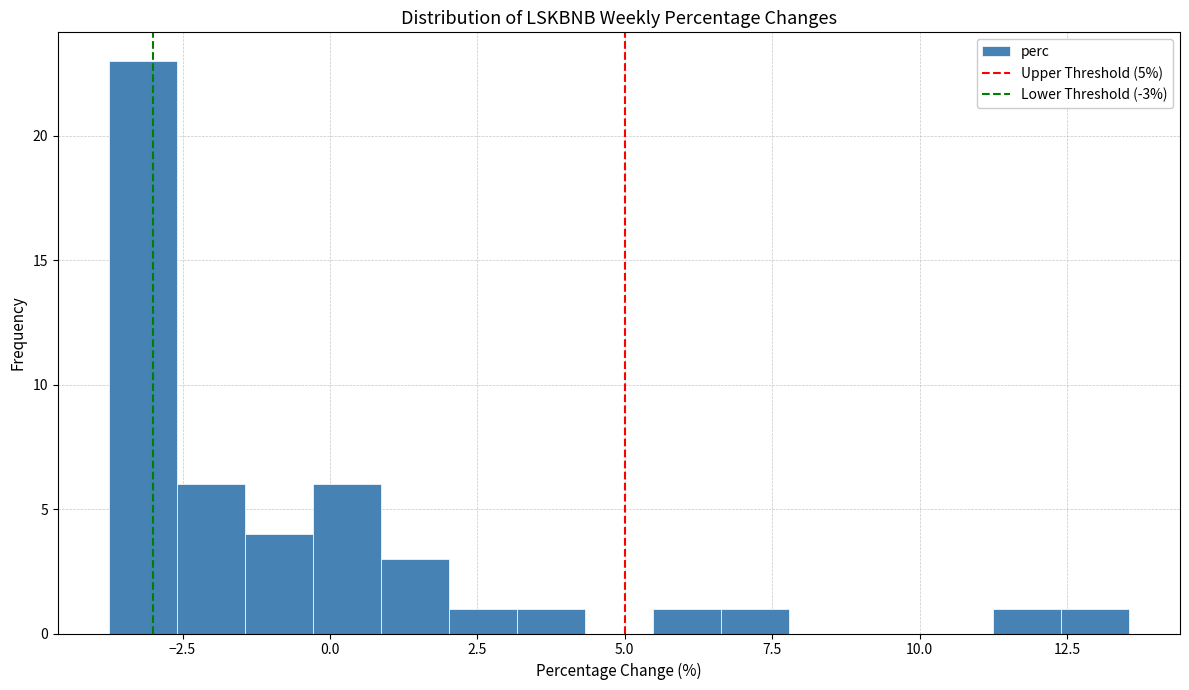

Read against the x-axis, roughly where is the centre of the tallest bar?

-3.0